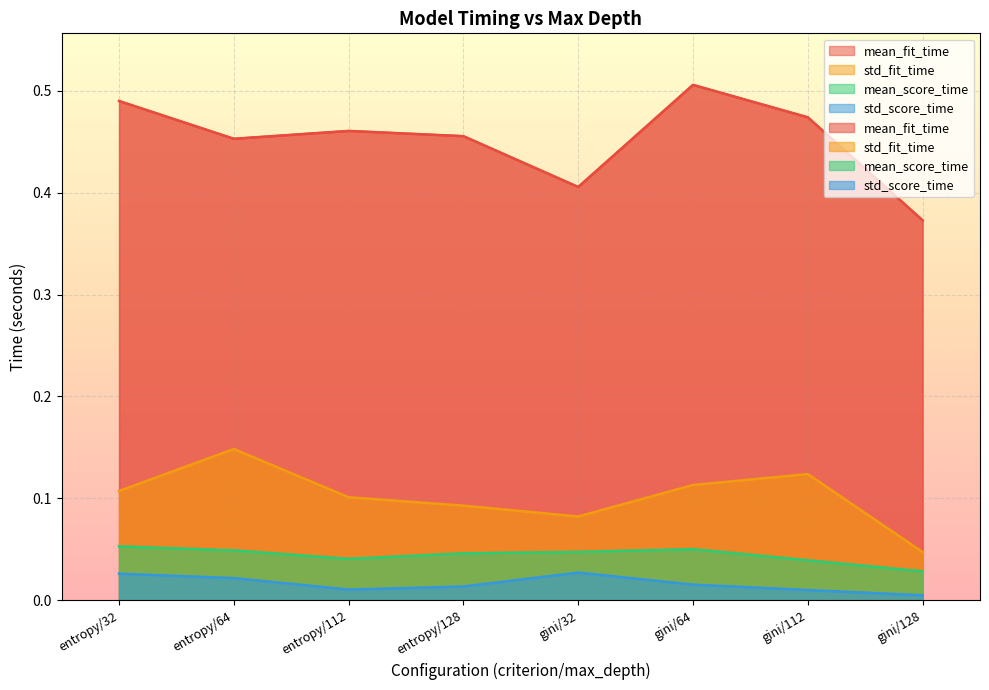

List the labels in order of mean_fit_time value, smallest first.

gini/128, gini/32, entropy/64, entropy/128, entropy/112, gini/112, entropy/32, gini/64